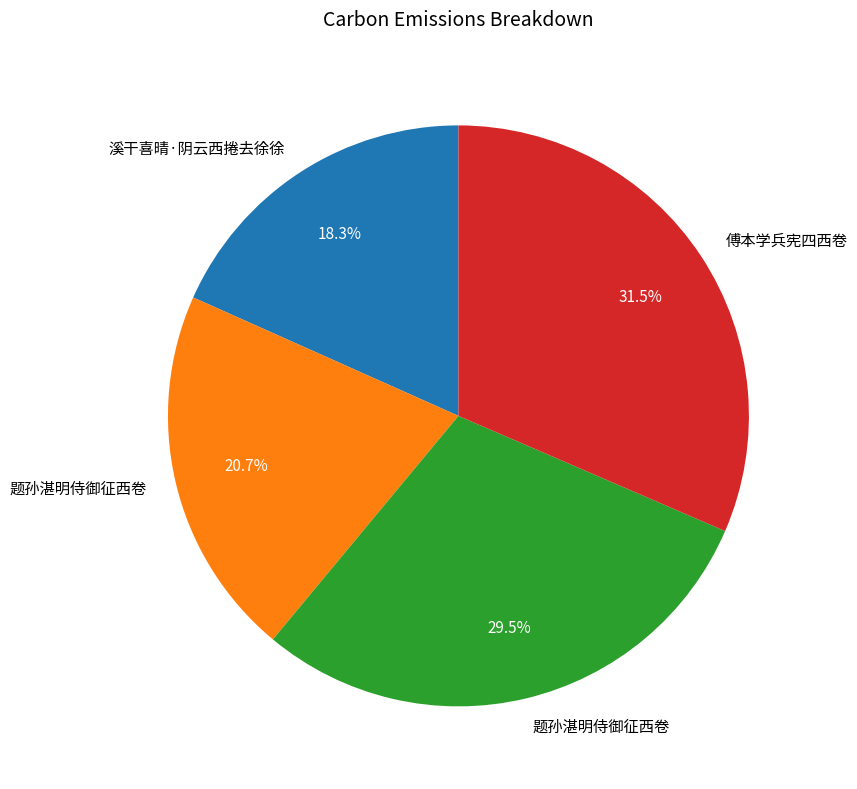

Does any single category account for the majority?

No